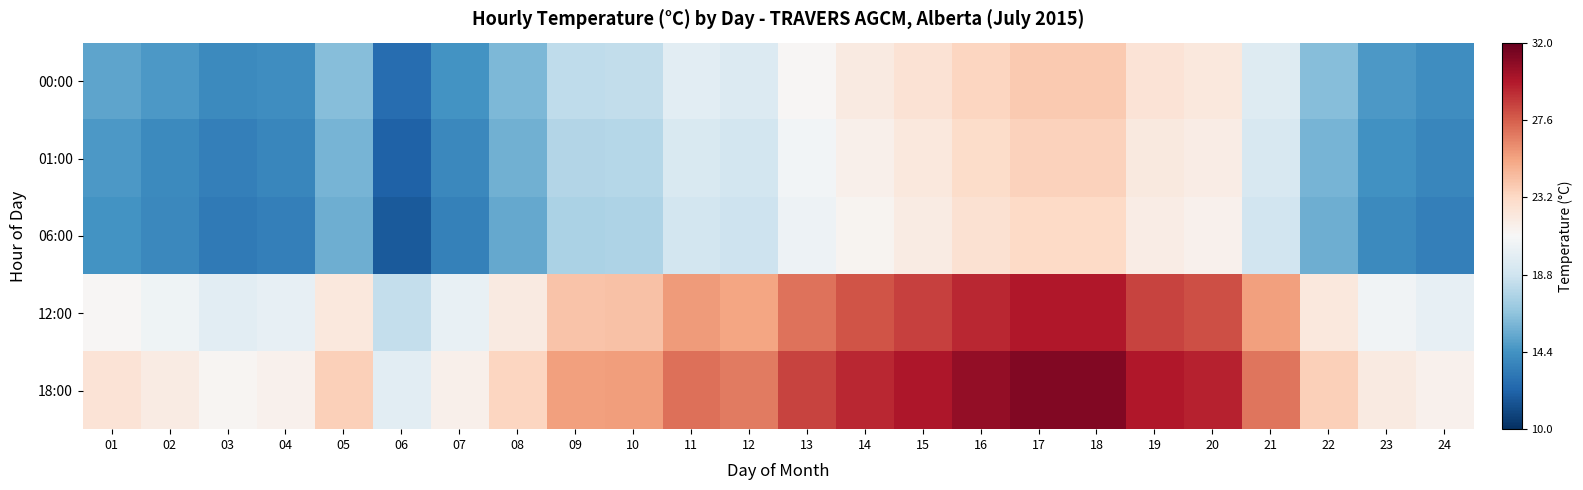

At which category is the sum across all series the highest?

17